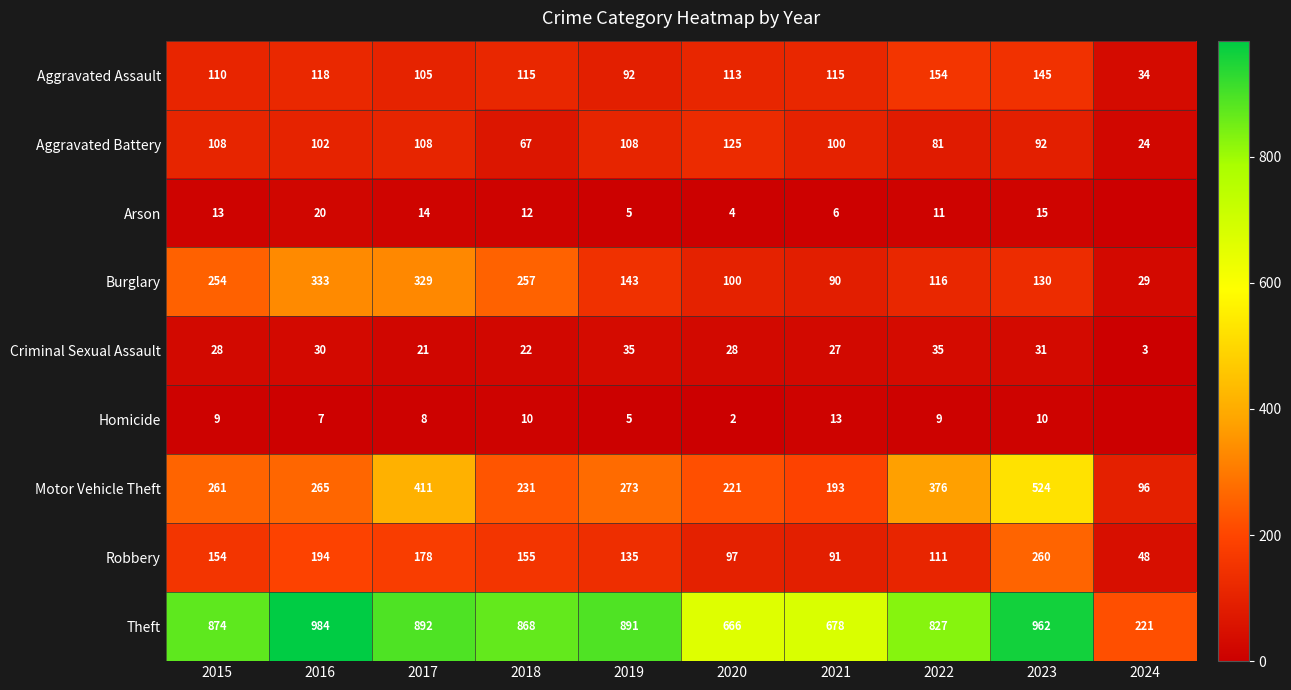

What is the maximum value shown in the chart?

984